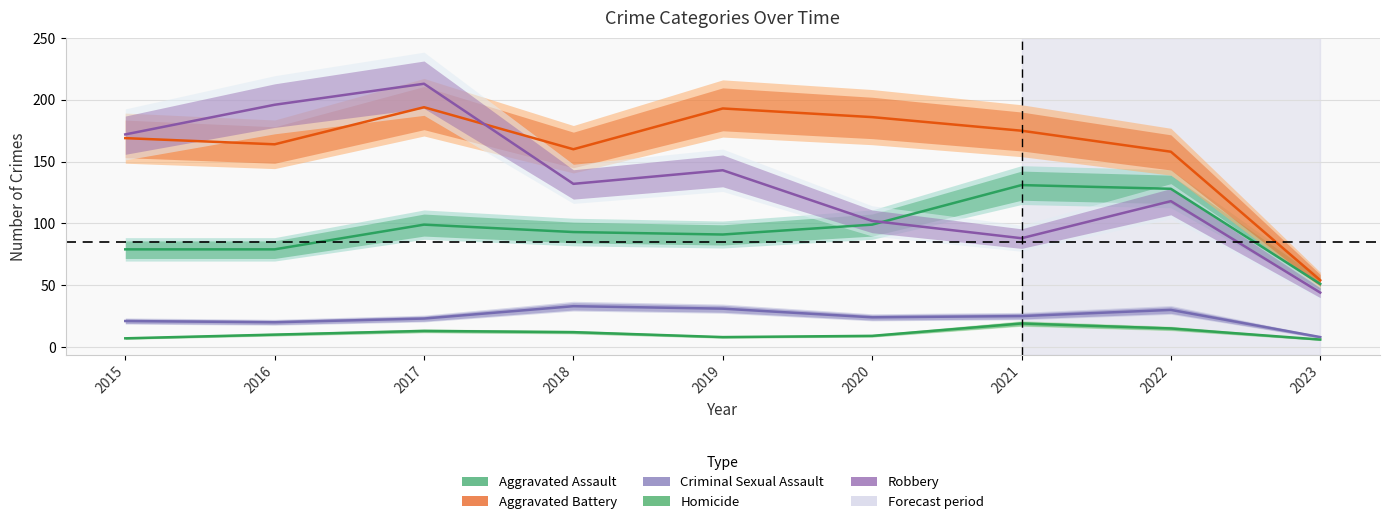

What is the difference between the Aggravated Assault values at 2023 and 2021?

80